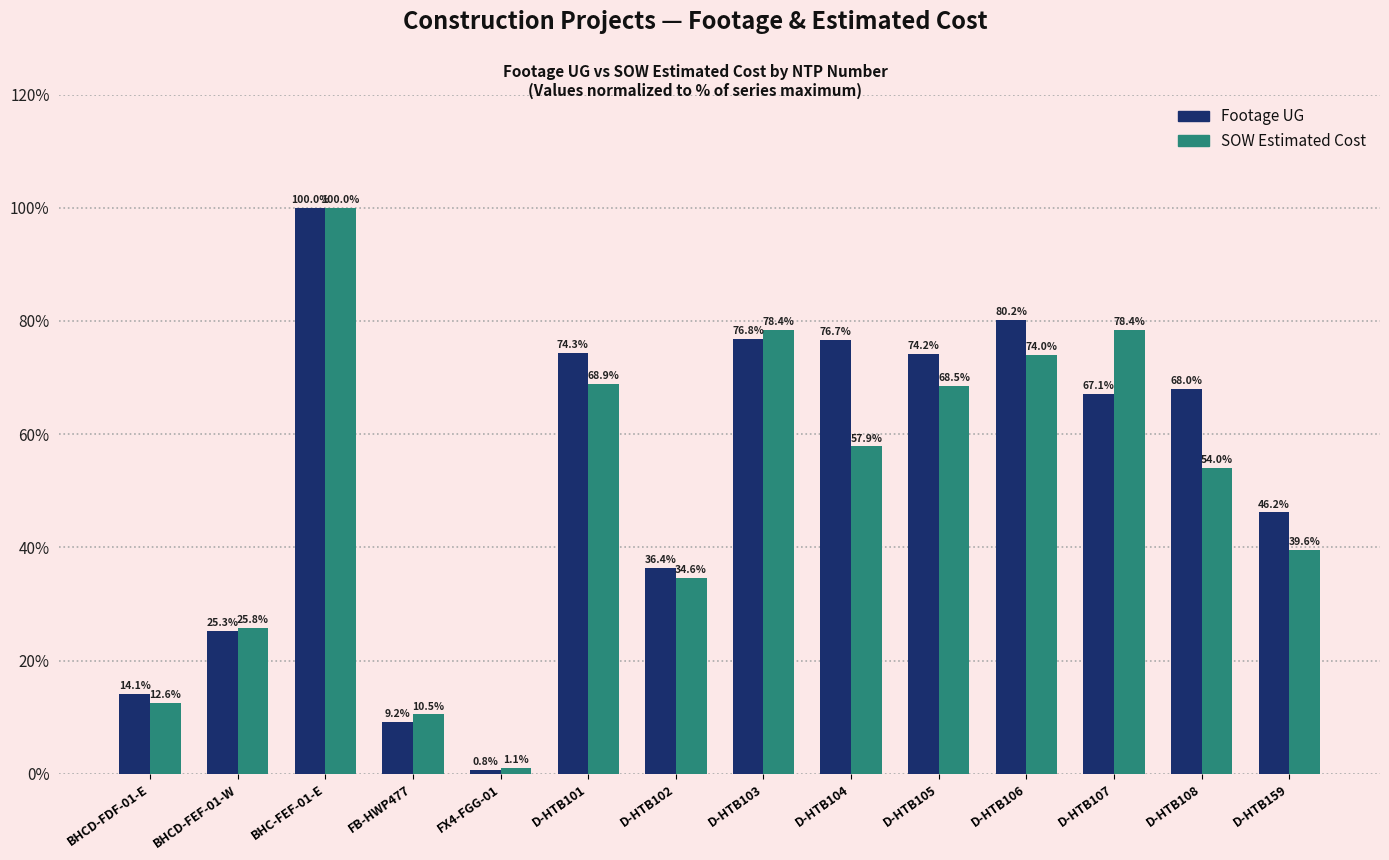

Reading left to right, extract all data points from this chart.

Footage UG: 14.1	25.3	100.0	9.2	0.8	74.3	36.4	76.8	76.7	74.2	80.2	67.1	68.0	46.2
SOW Estimated Cost: 12.6	25.8	100.0	10.5	1.1	68.9	34.6	78.4	57.9	68.5	74.0	78.4	54.0	39.6